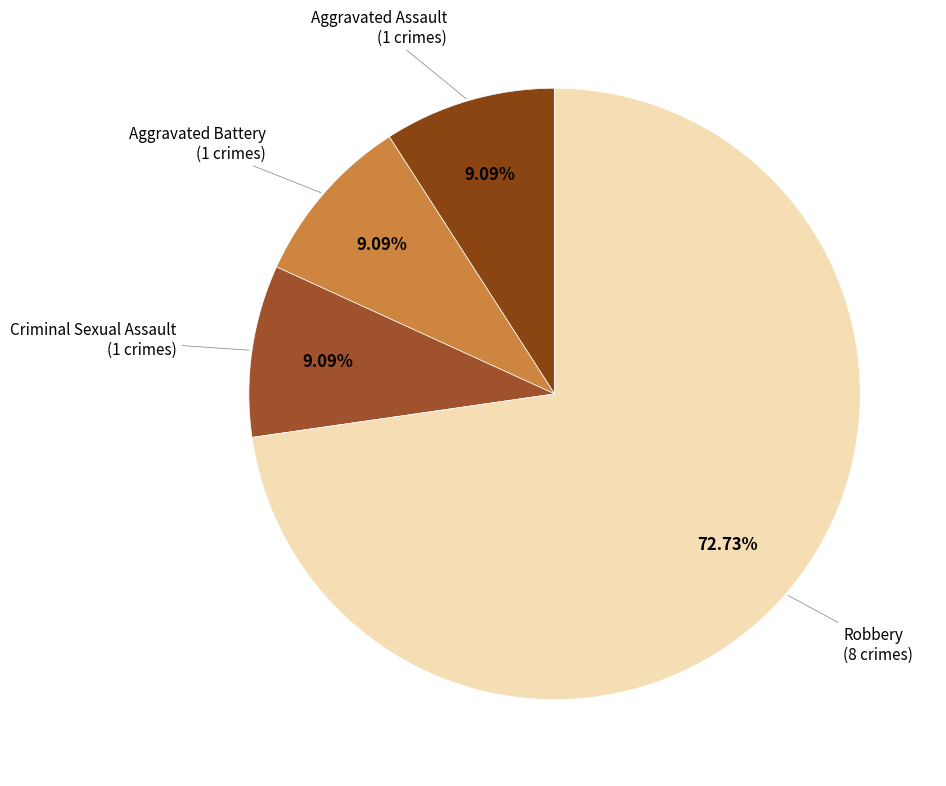

What is the largest slice in the pie chart?

Robbery